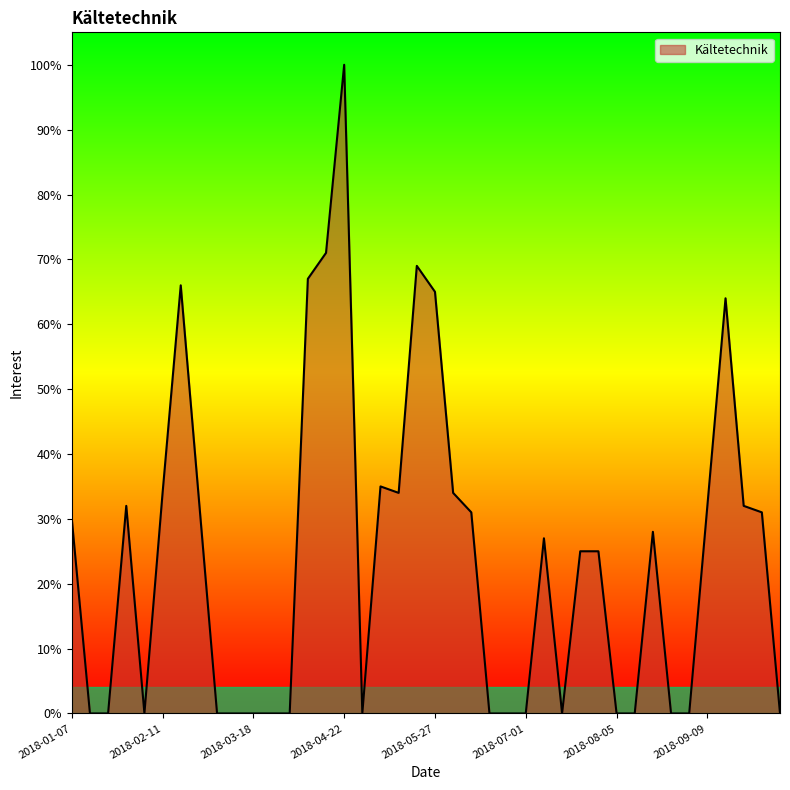

What is the maximum value shown in the chart?

100